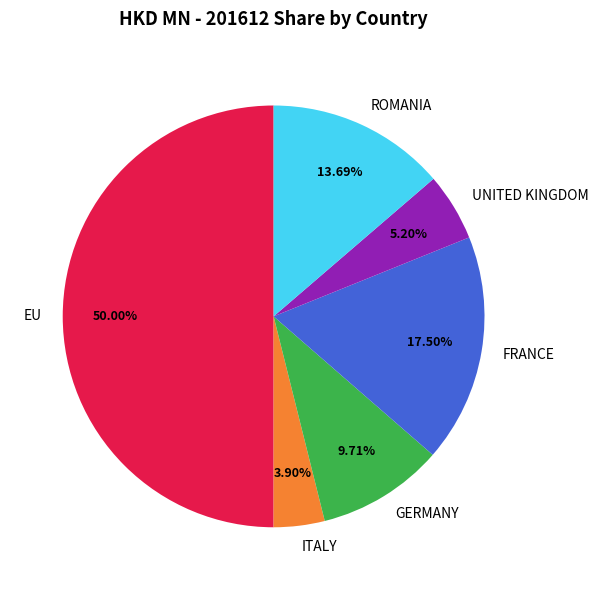

Count the number of slices in the pie.

6